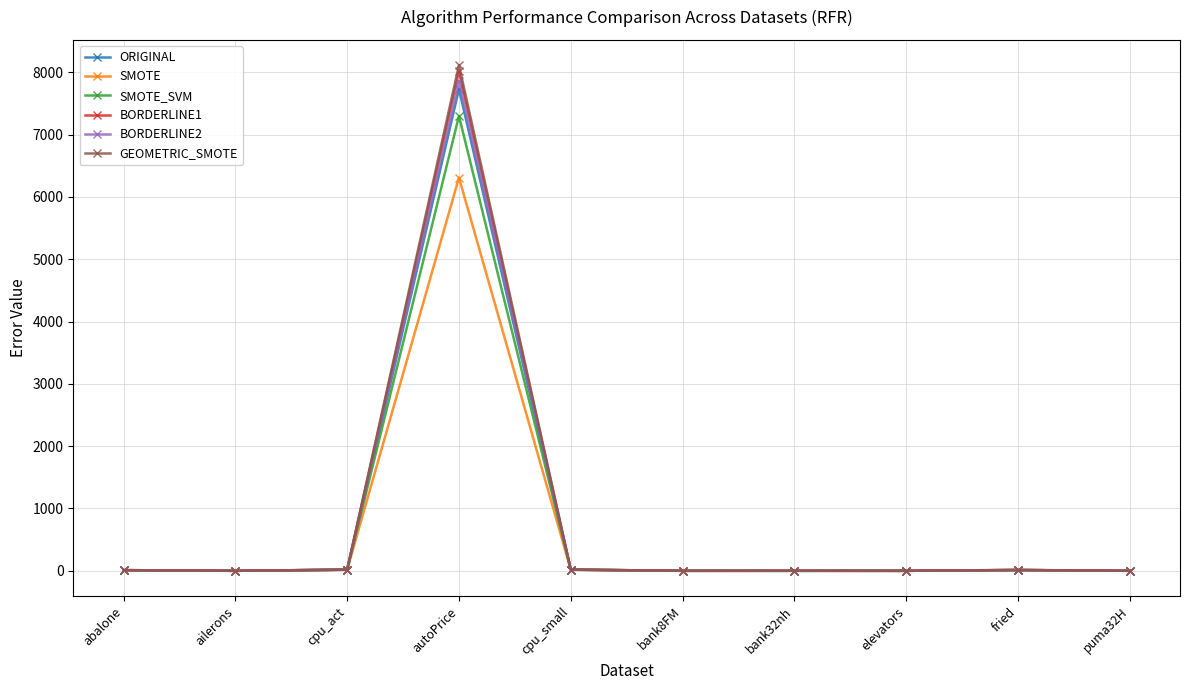

How many values in the ORIGINAL series are below 10?

5